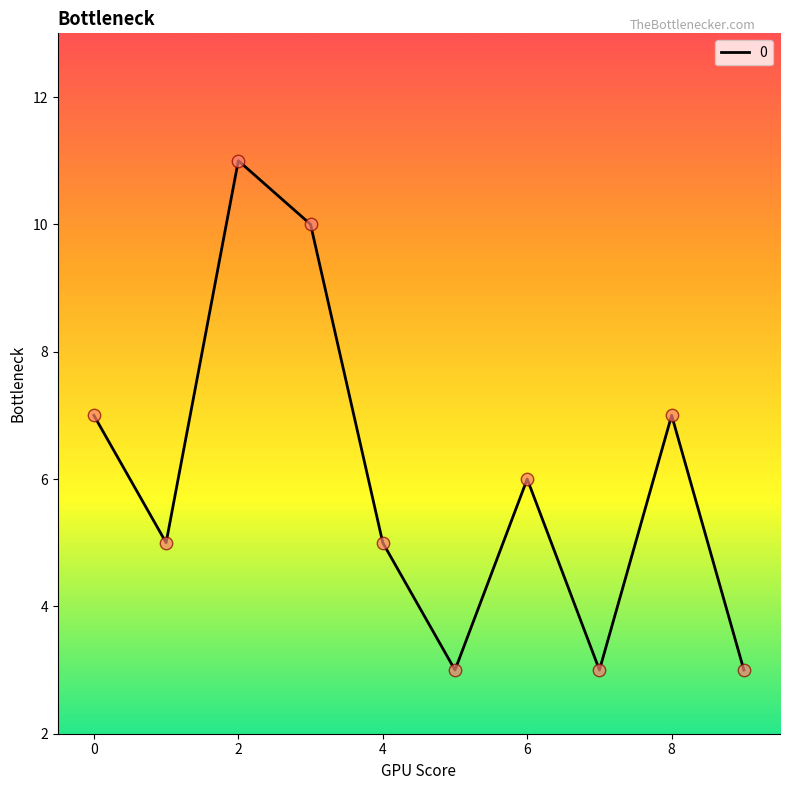

What is the minimum value shown in the chart?

3